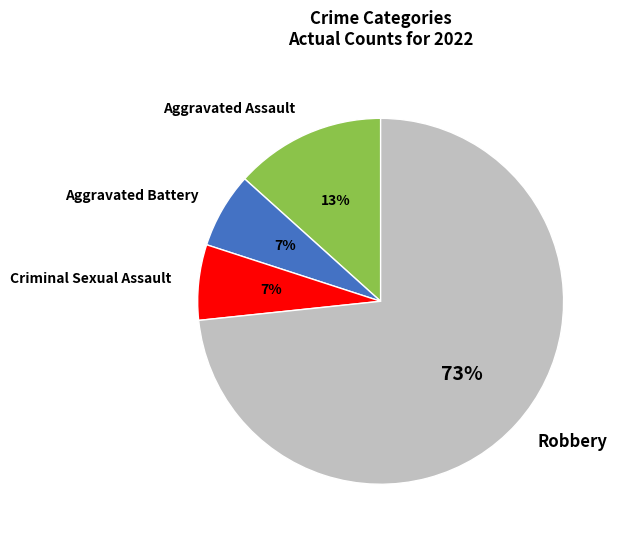

The Aggravated Assault slice represents 13% of the pie. True or false?

True